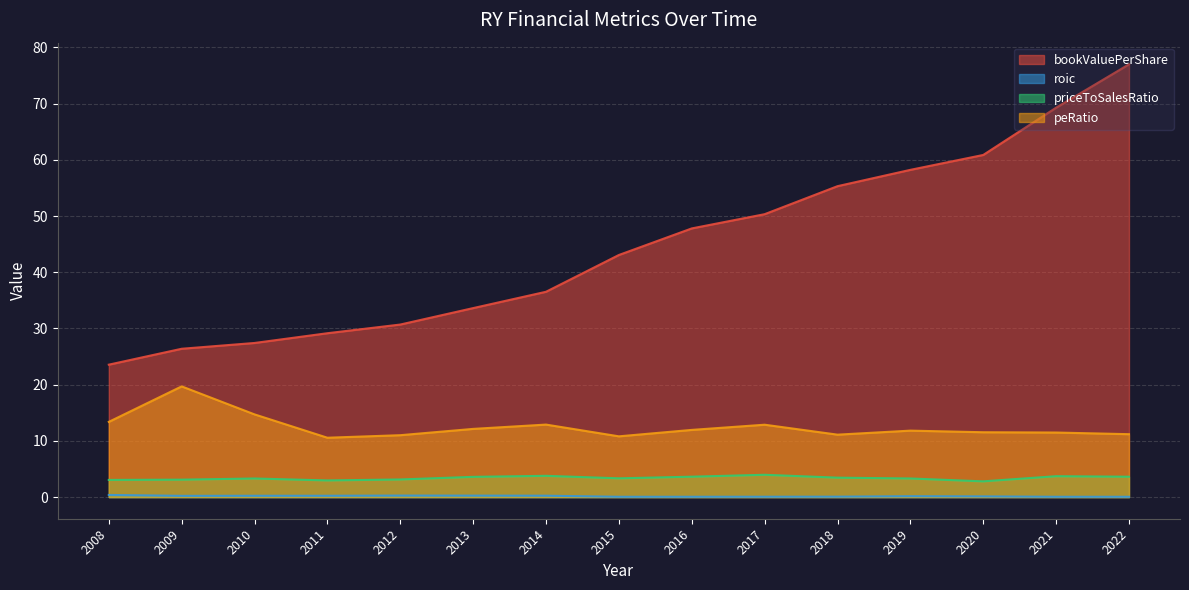

What is the value of the bookValuePerShare point at the 8th from the left?

43.1